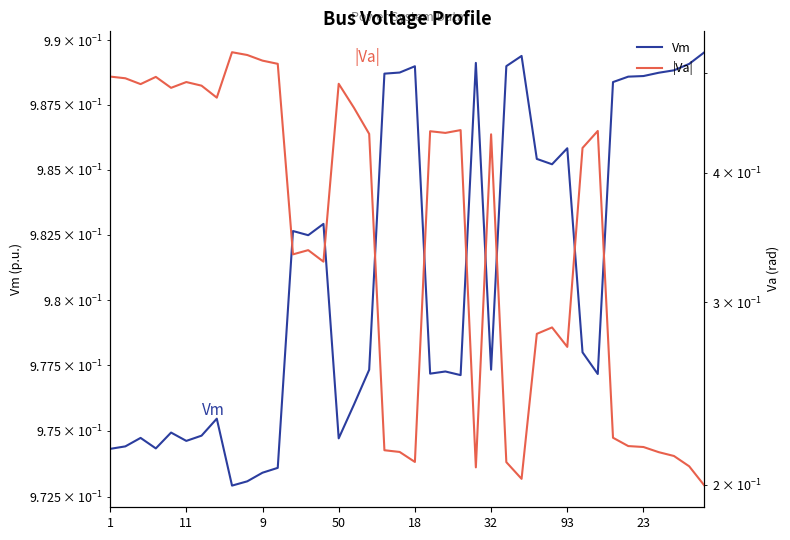

True or false: Vm and |Va| intersect in this chart.

False